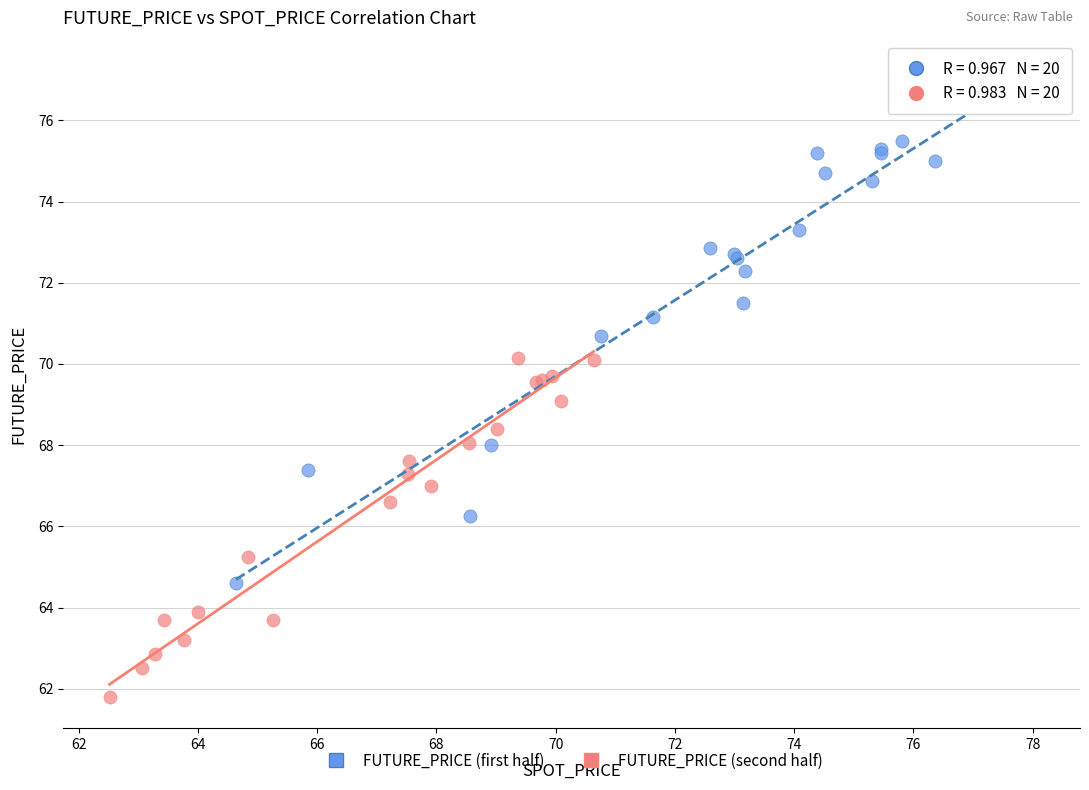

Which series contains the highest Y value?

FUTURE_PRICE (first half)